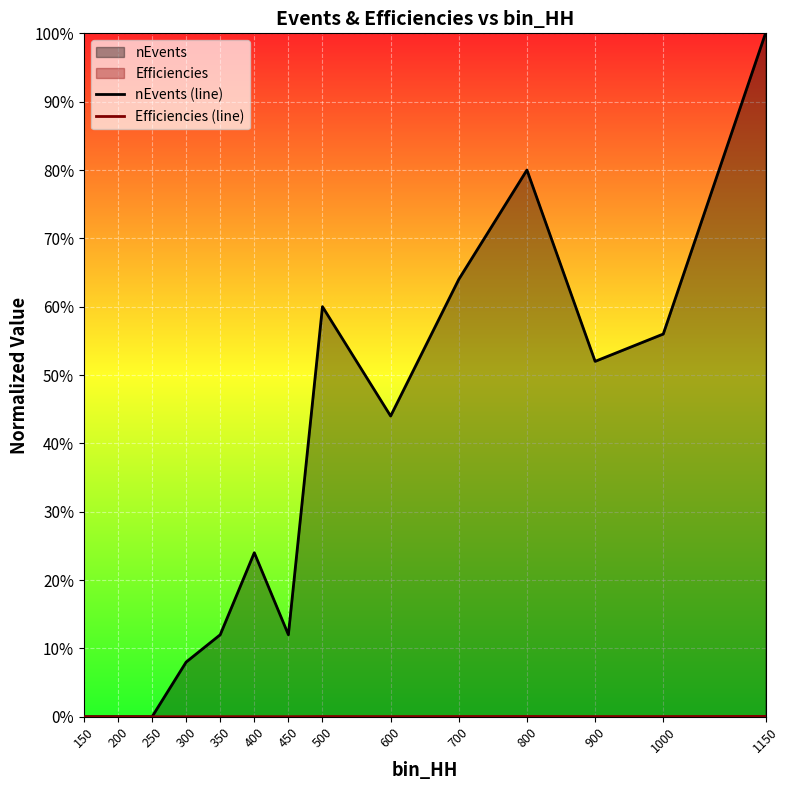

How many lines are shown in the chart?

2